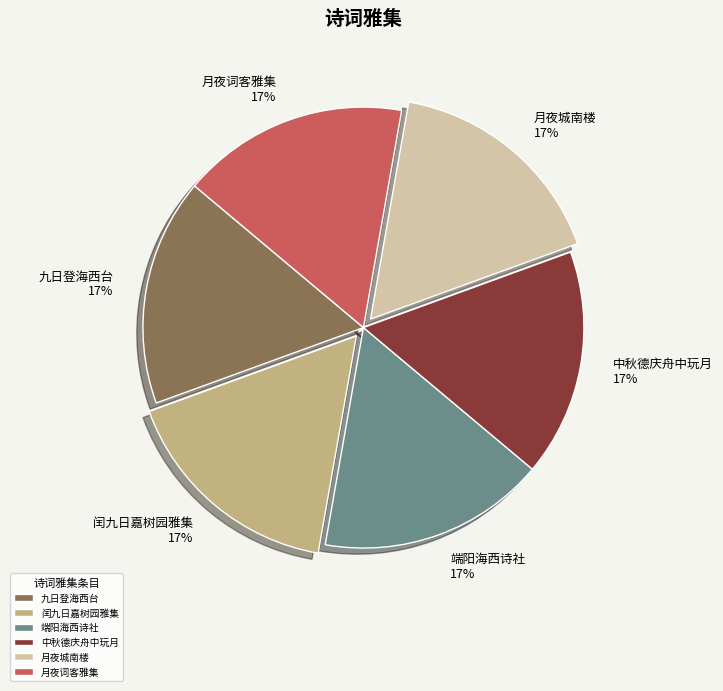

Do 端阳海西诗社 and 月夜词客雅集 together represent more than half of the pie?

No